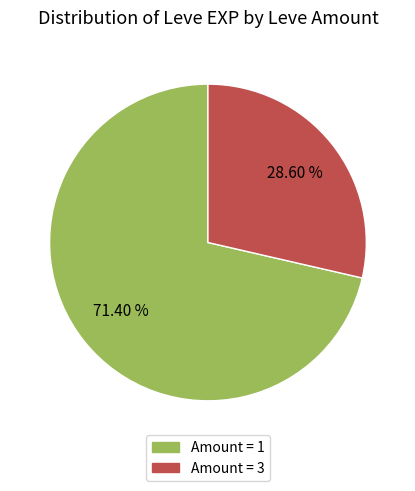

How many slices are in this pie chart?

2